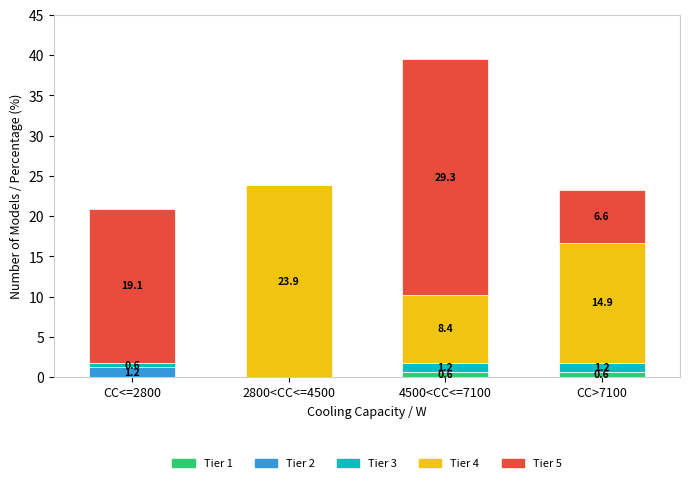

How many Tier 1 values are between 0 and 1?

4